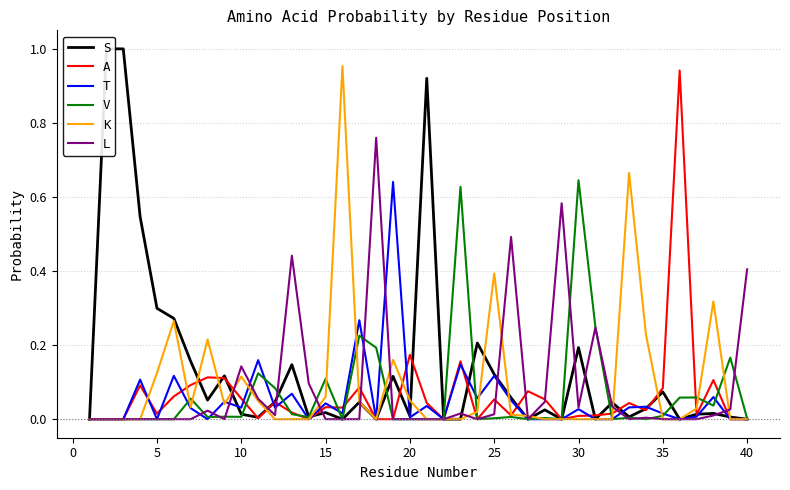

Which series has the widest spread of values?

S